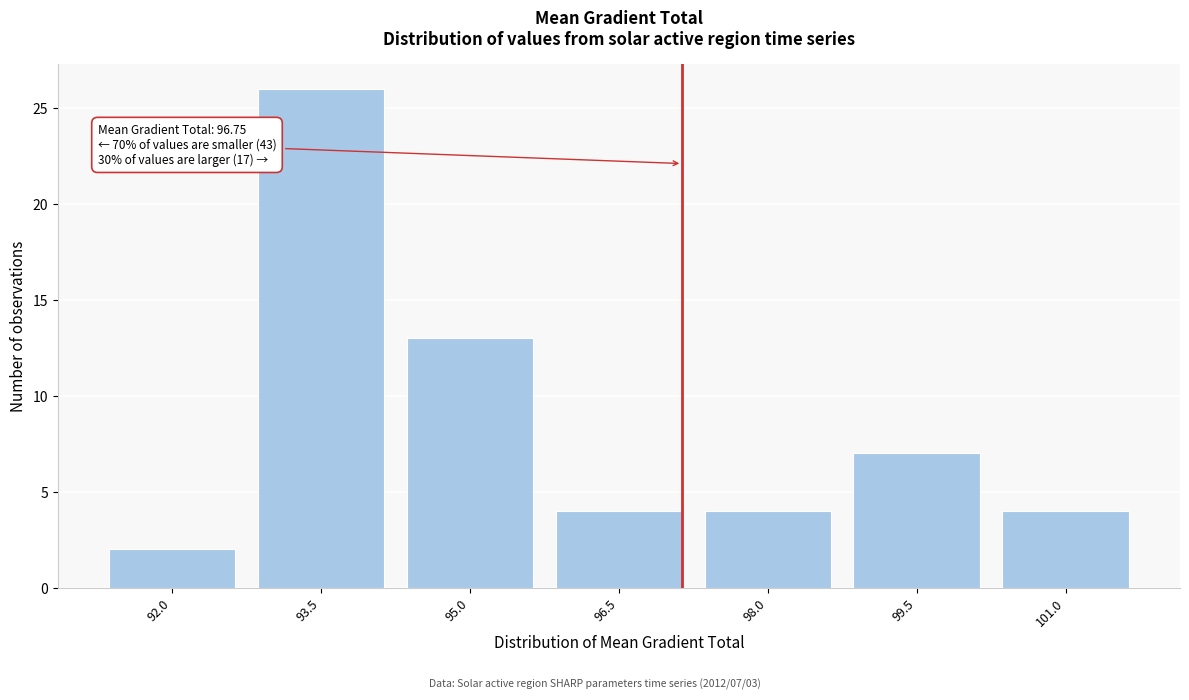

Reading right to left, transcribe all the data shown in this chart.

4	7	4	4	13	26	2